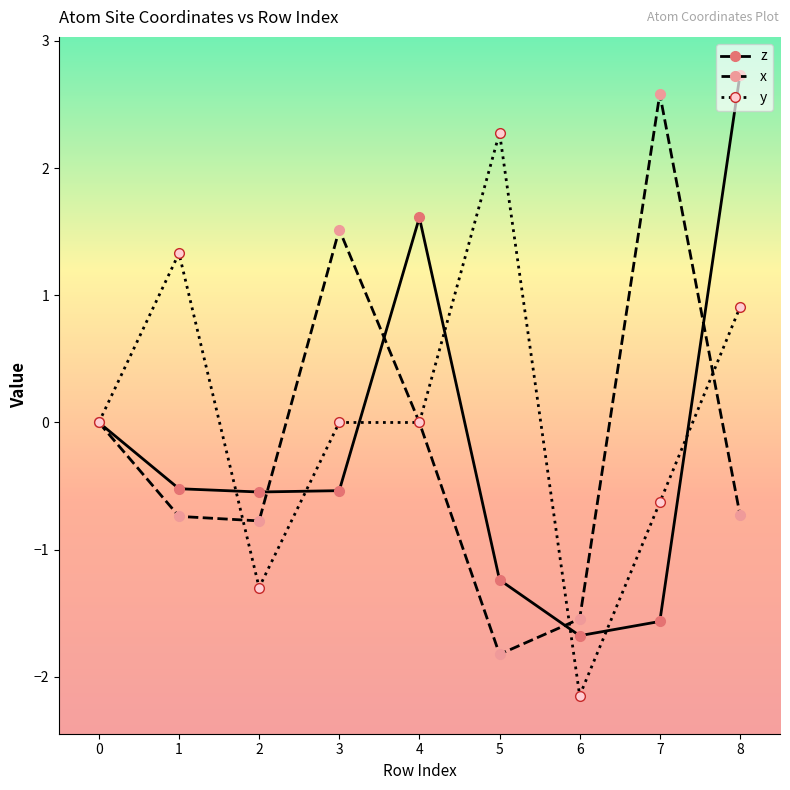

Rank the series by their maximum value, from highest to lowest.

z, x, y